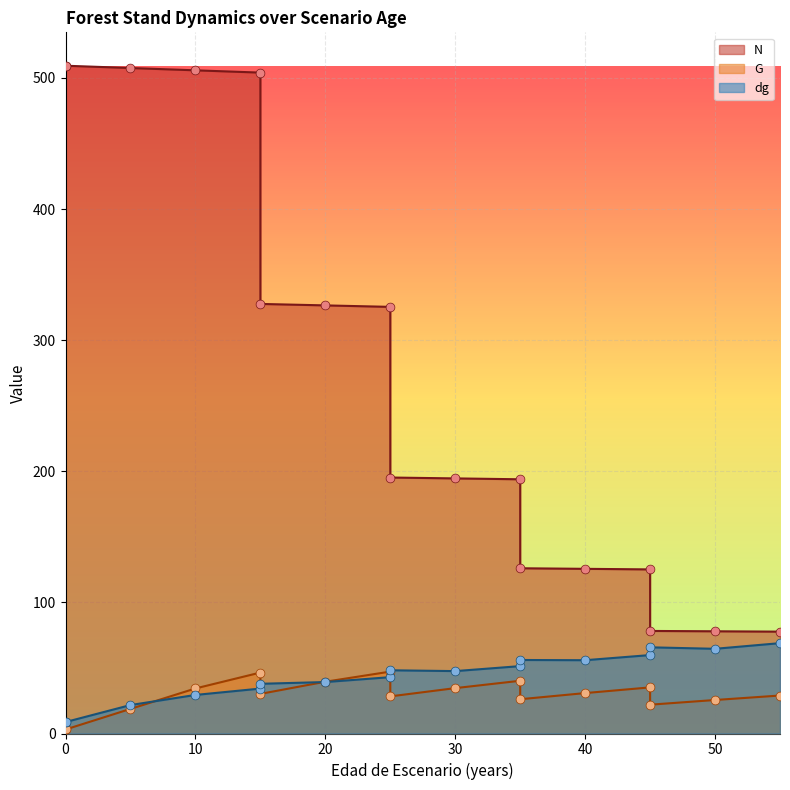

Which series has the widest spread of Y values?

N